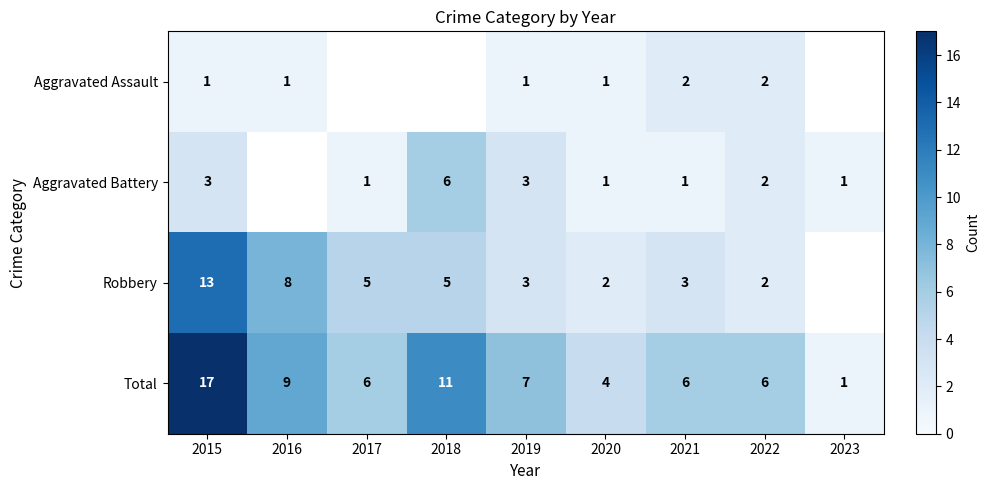

Is the value of Robbery at 2018 greater than the value of Aggravated Battery at 2021?

Yes